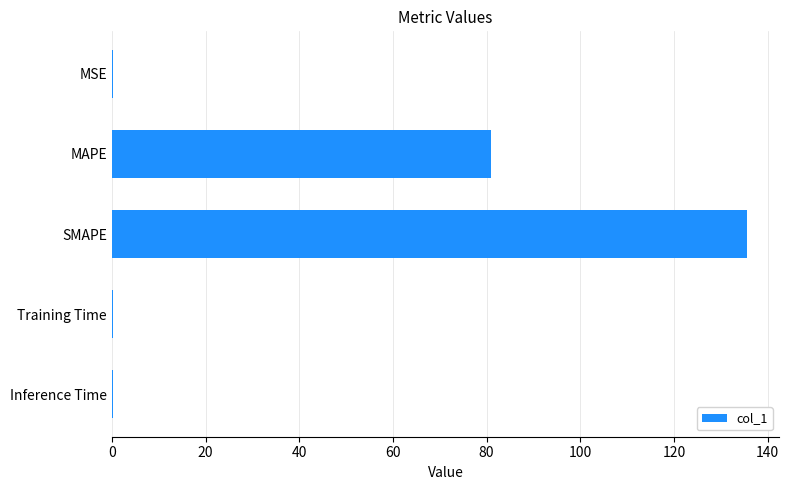

How many categories are shown in the chart?

5